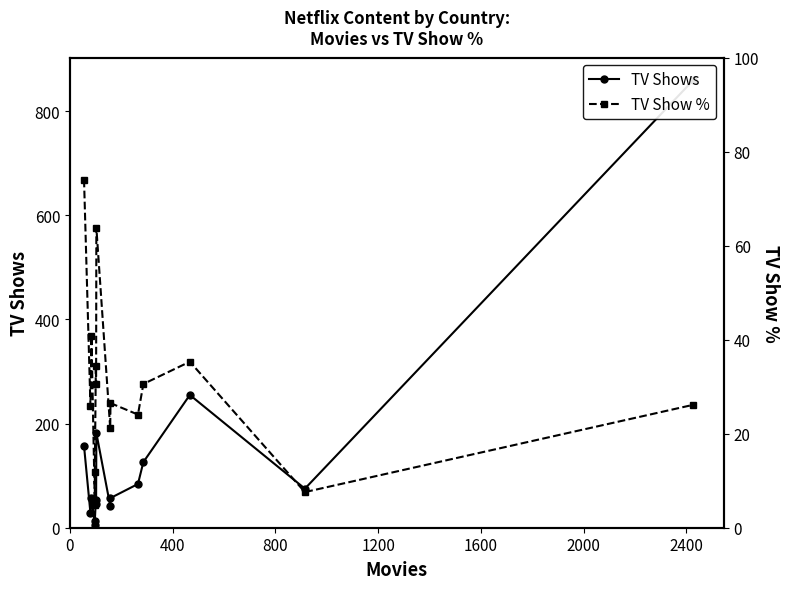

What is the minimum value shown in the chart?

4.9